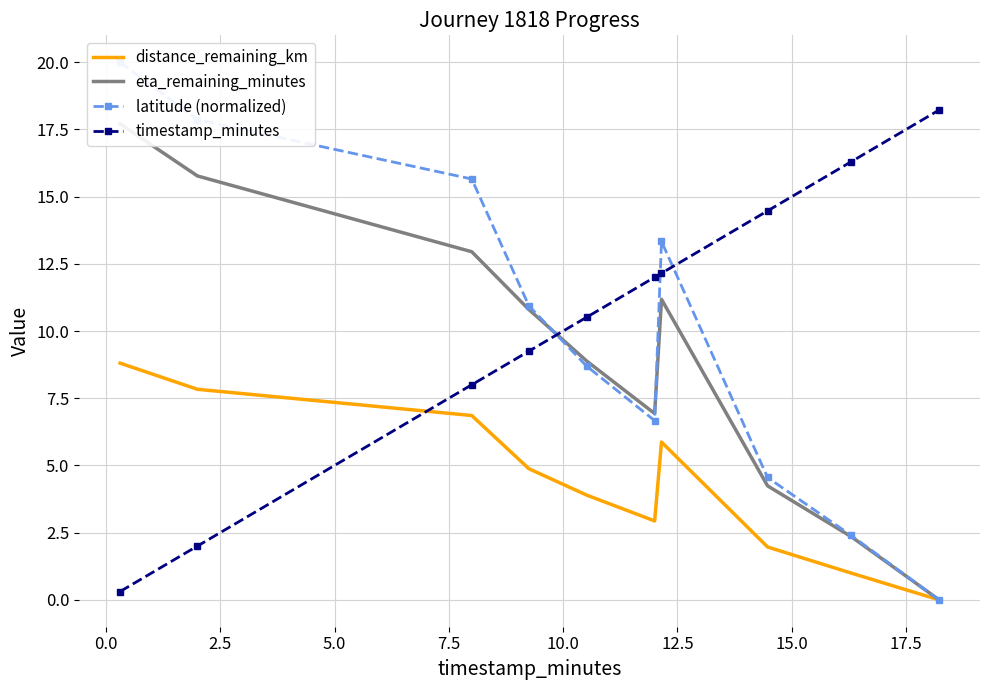

True or false: latitude (normalized) and distance_remaining_km cross at least once.

False